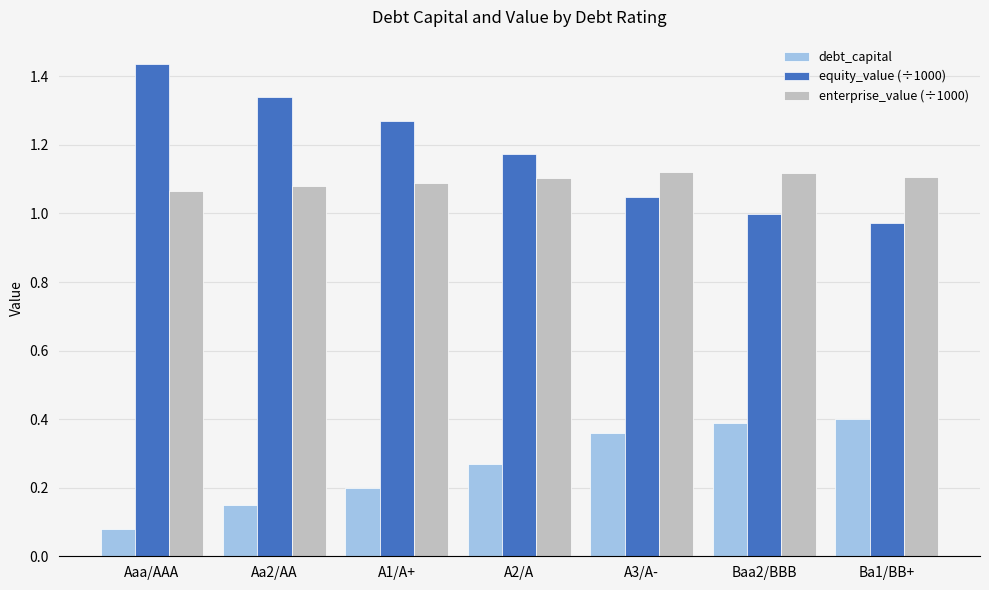

At which label does debt_capital reach its minimum?

Aaa/AAA